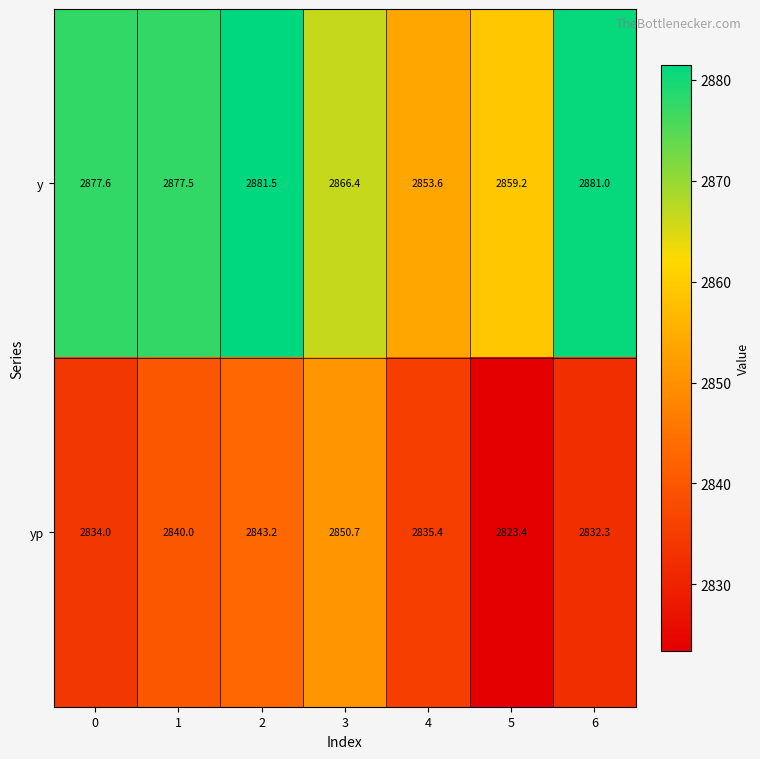

What is the average value of the y series?

2871.0